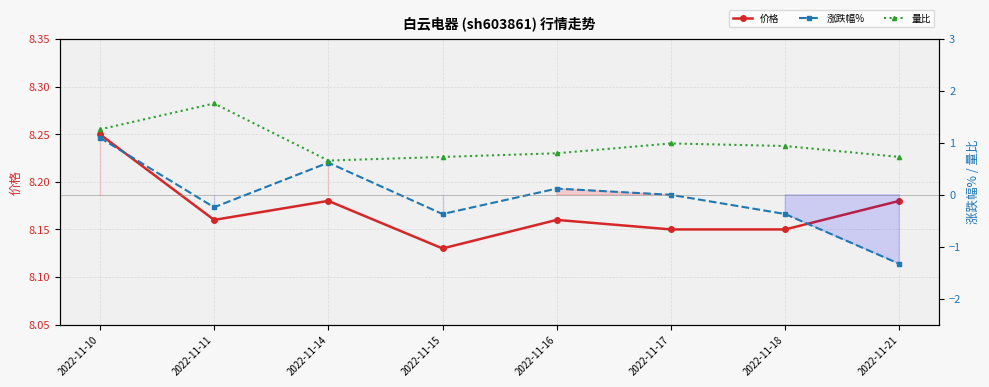

How many lines are shown in the chart?

3